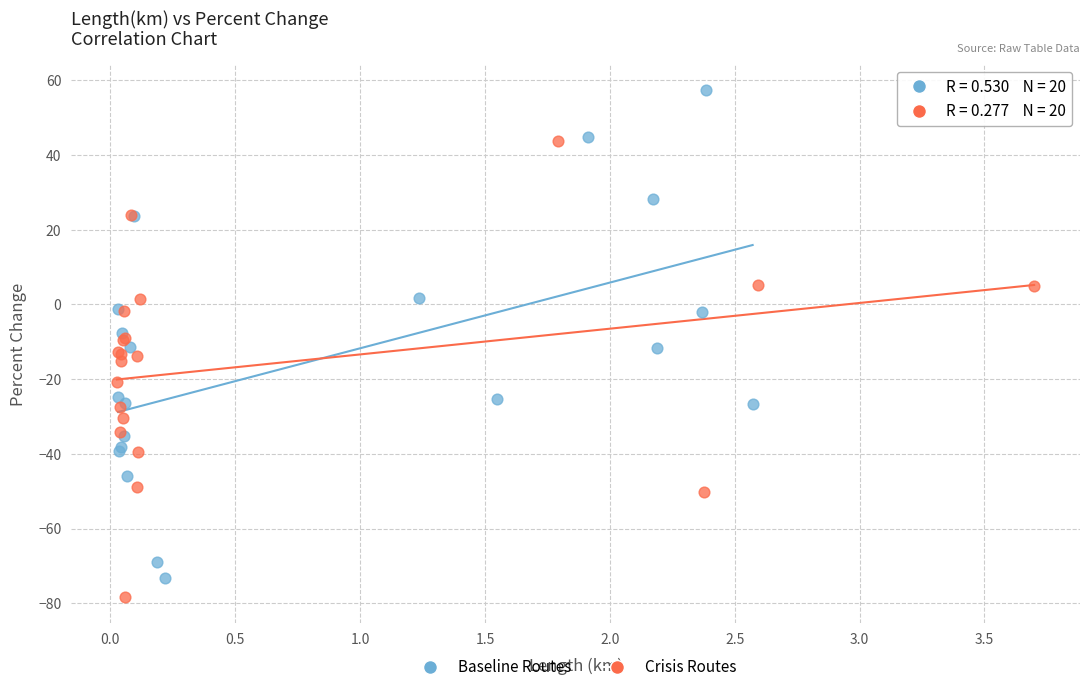

Which series contains the highest Y value?

Baseline Routes